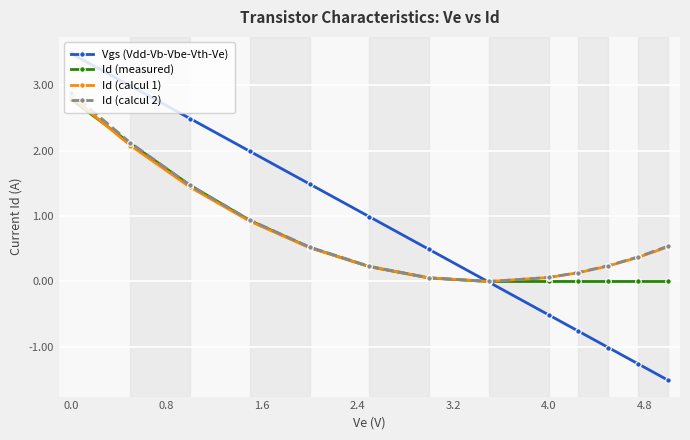

Which series has the widest spread of values?

Vgs (Vdd-Vb-Vbe-Vth-Ve)